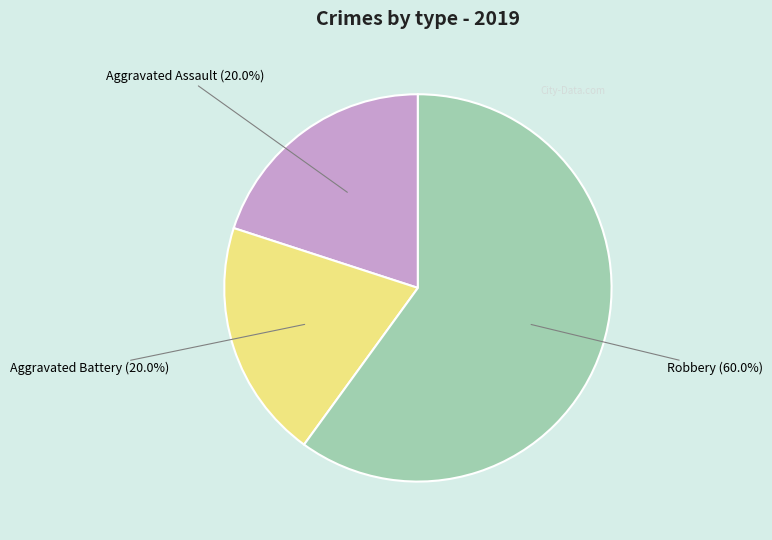

Is there any slice that represents more than half of the pie?

Yes